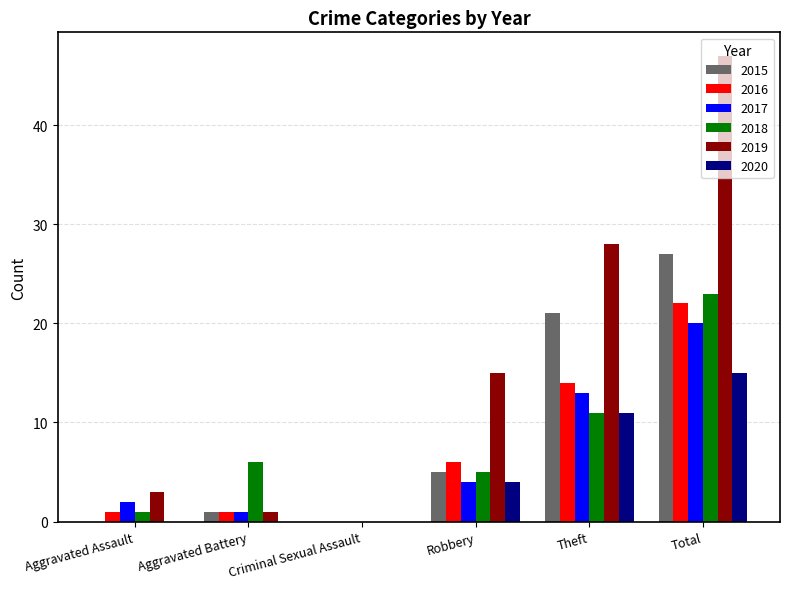

Reading left to right, list all the values displayed in this chart.

2015: 0	1	0	5	21	27
2016: 1	1	0	6	14	22
2017: 2	1	0	4	13	20
2018: 1	6	0	5	11	23
2019: 3	1	0	15	28	47
2020: 0	0	0	4	11	15